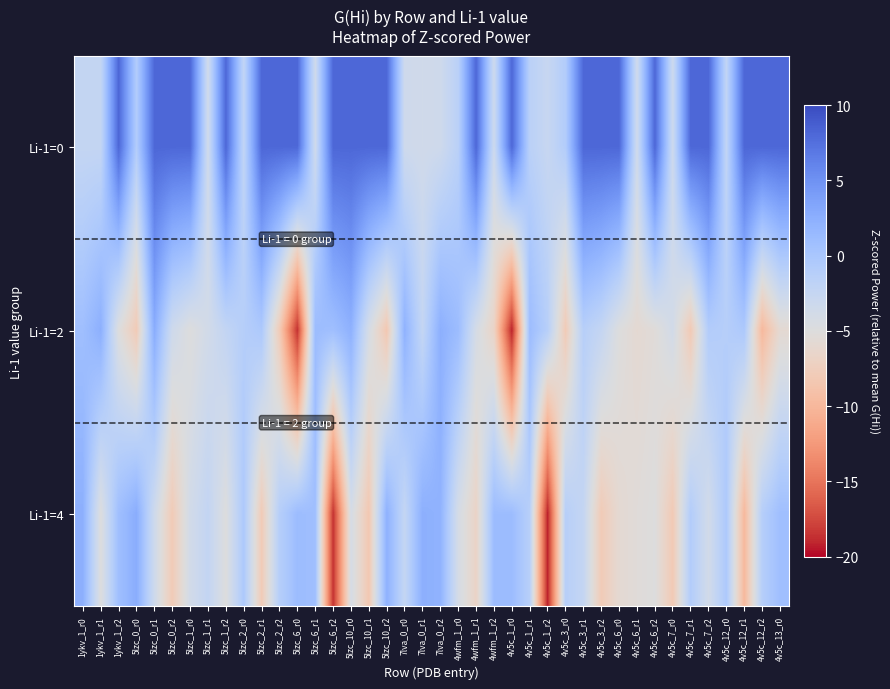

What is the spread (max minus min) of values at 4v5c_7_r0?

4.8